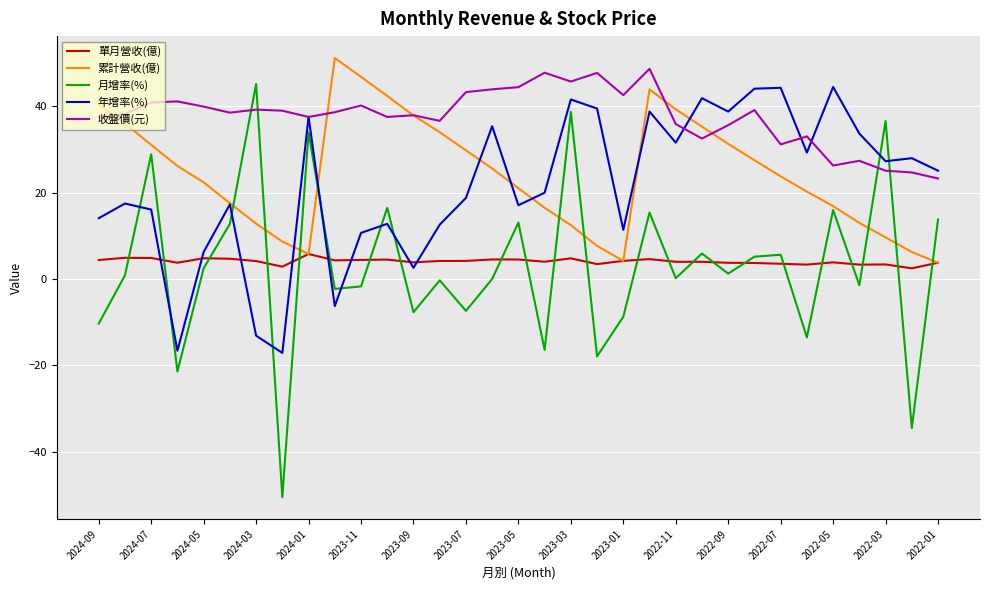

What is the lowest value of the 月增率(%) series?

-50.5